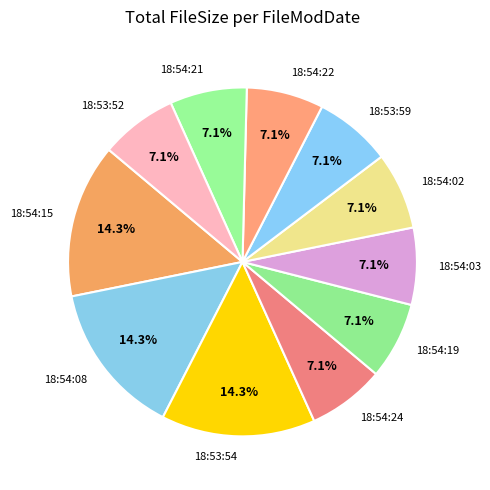

What is the ratio of the value at 18:54:24 to the value at 18:54:02?

1.0